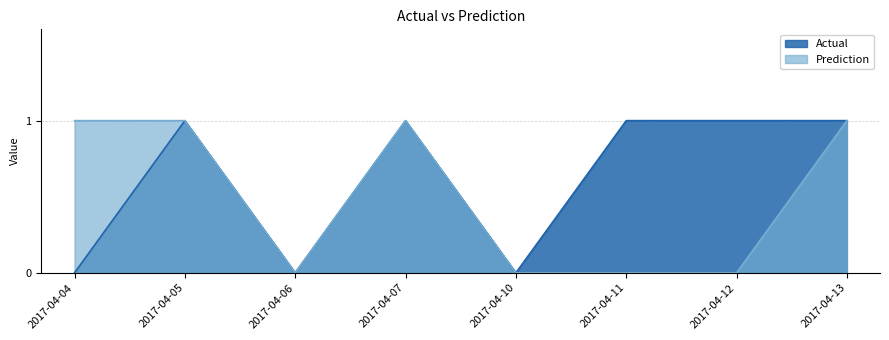

At which label does Actual reach its minimum?

2017-04-04